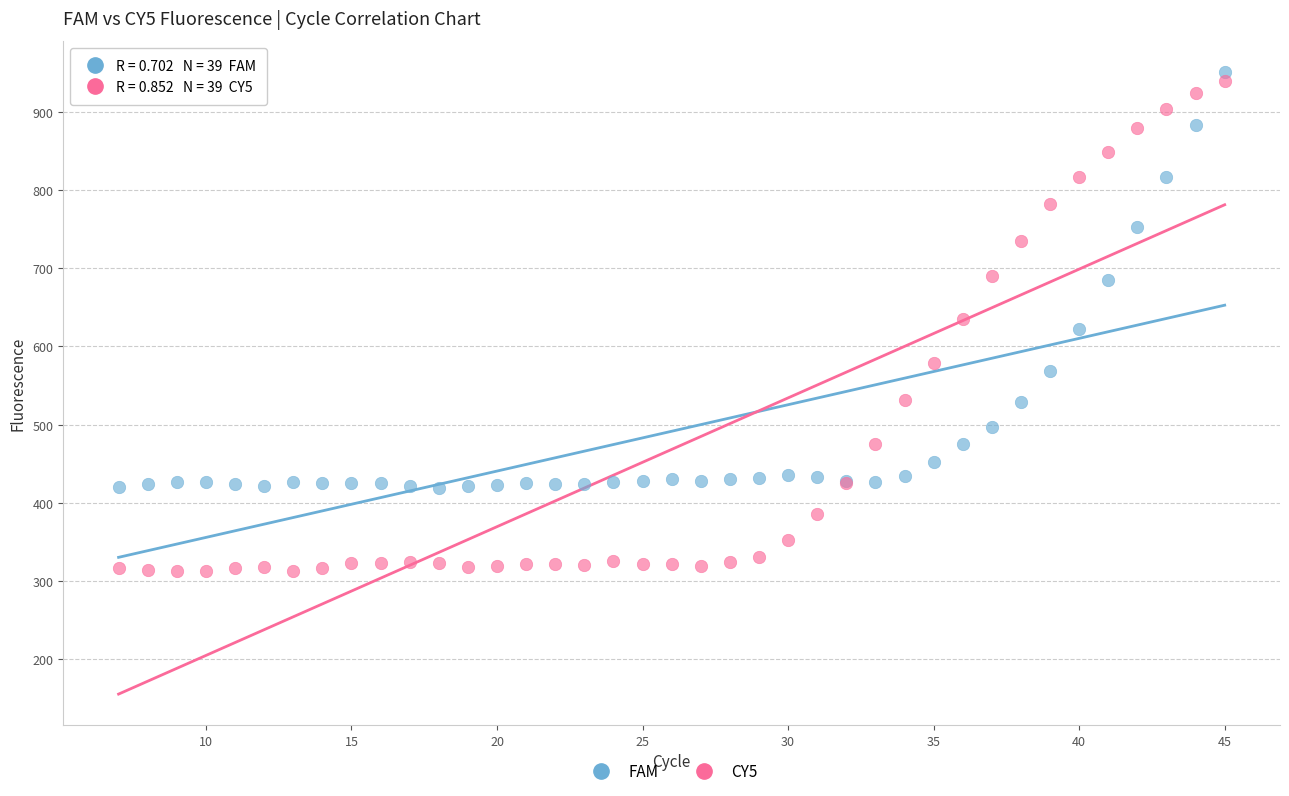

What are all the series names shown in the legend?

FAM, CY5